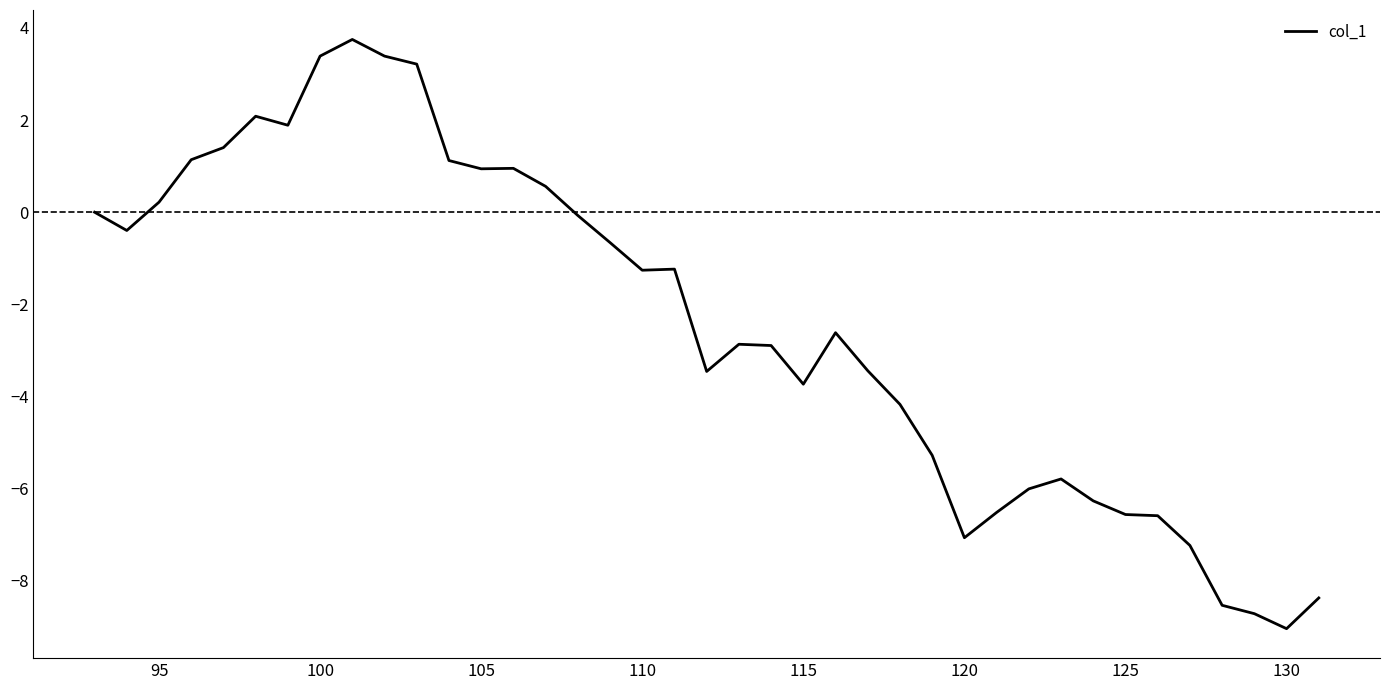

What is the difference between the maximum and minimum values?

12.8